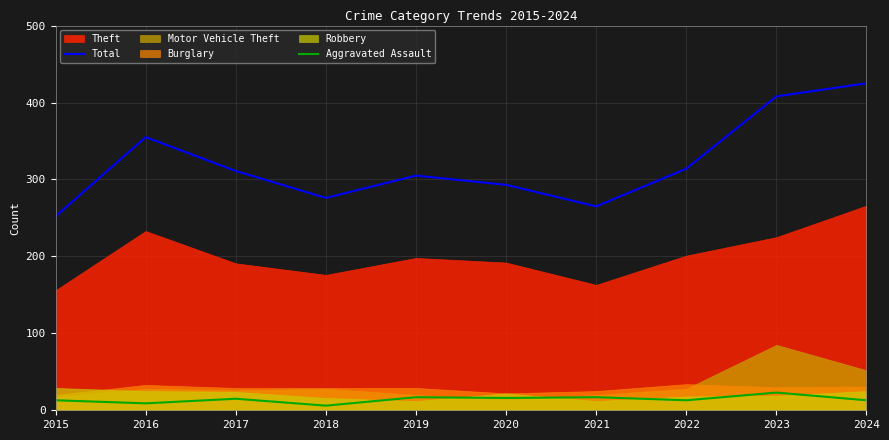

At which category does Total reach its first local peak?

2016